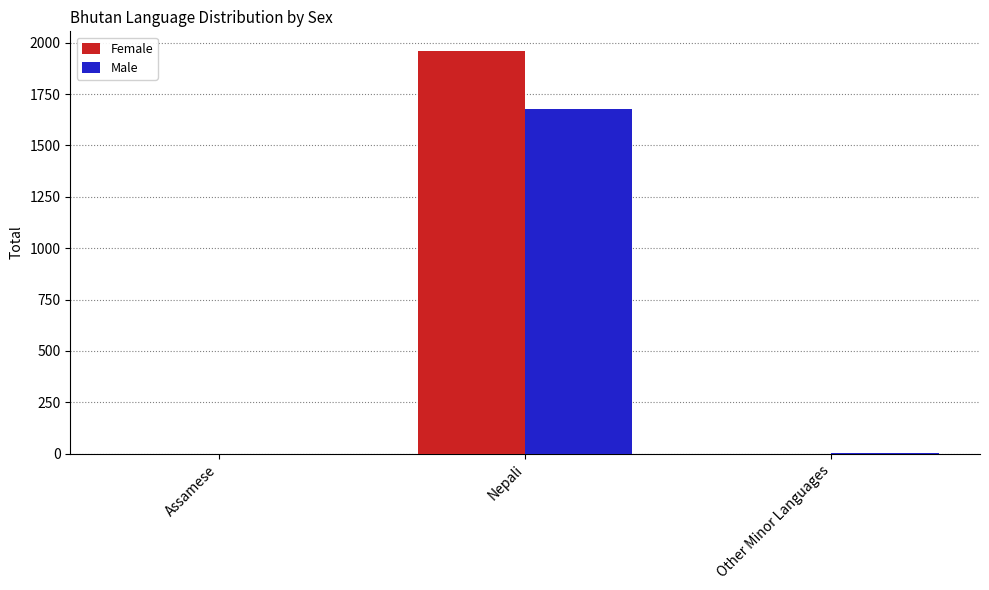

Between Assamese and Nepali, which series saw the biggest shift?

Female